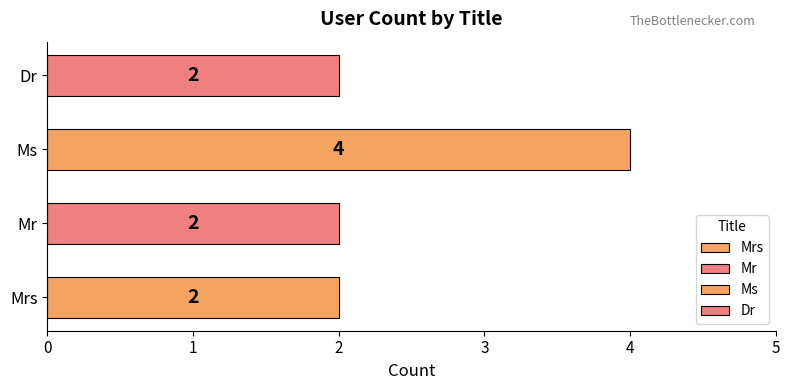

What is the label of the 4th bar from the right?

Mrs